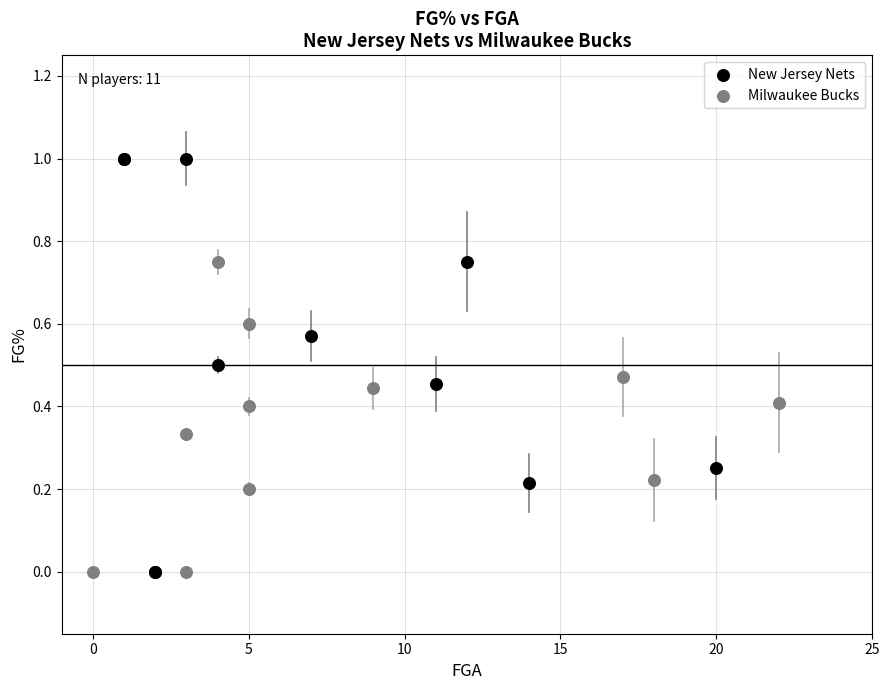

Which series reaches the maximum Y coordinate?

New Jersey Nets